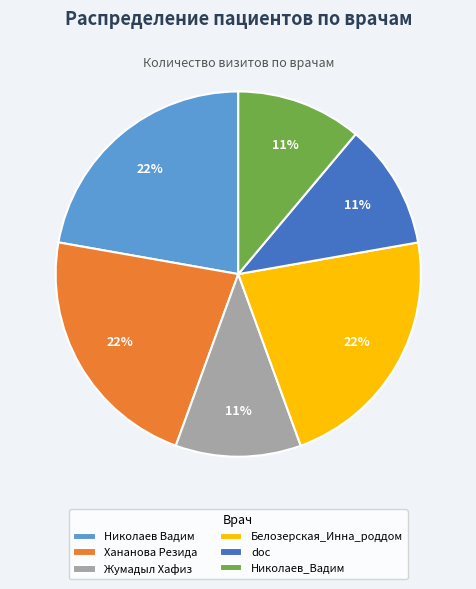

To the nearest percent, what portion does Жумадыл Хафиз represent?

11%